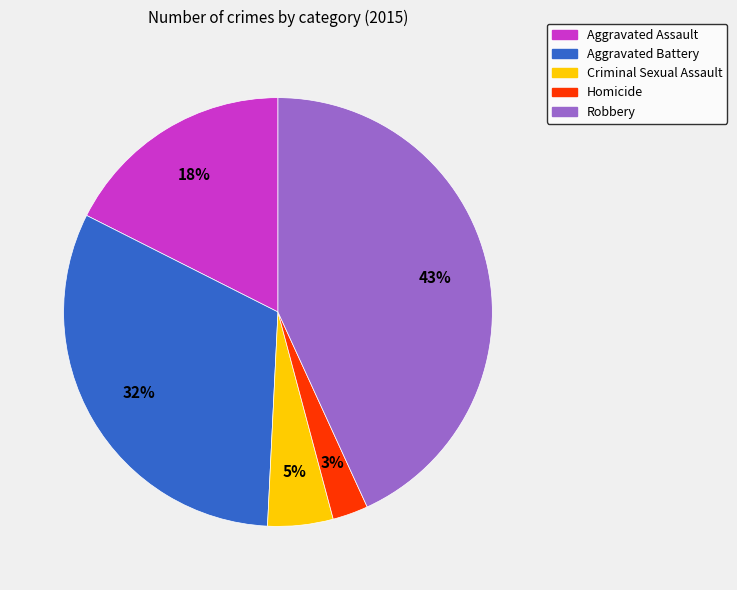

Do Homicide and Aggravated Battery together represent more than half of the pie?

No